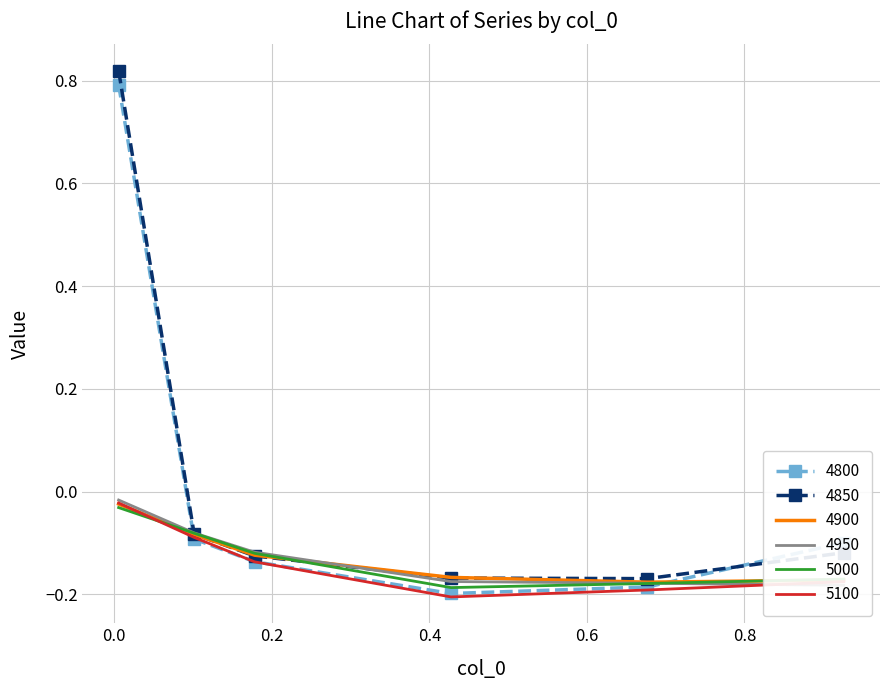

Which label corresponds to the smallest value in the chart?

0.4